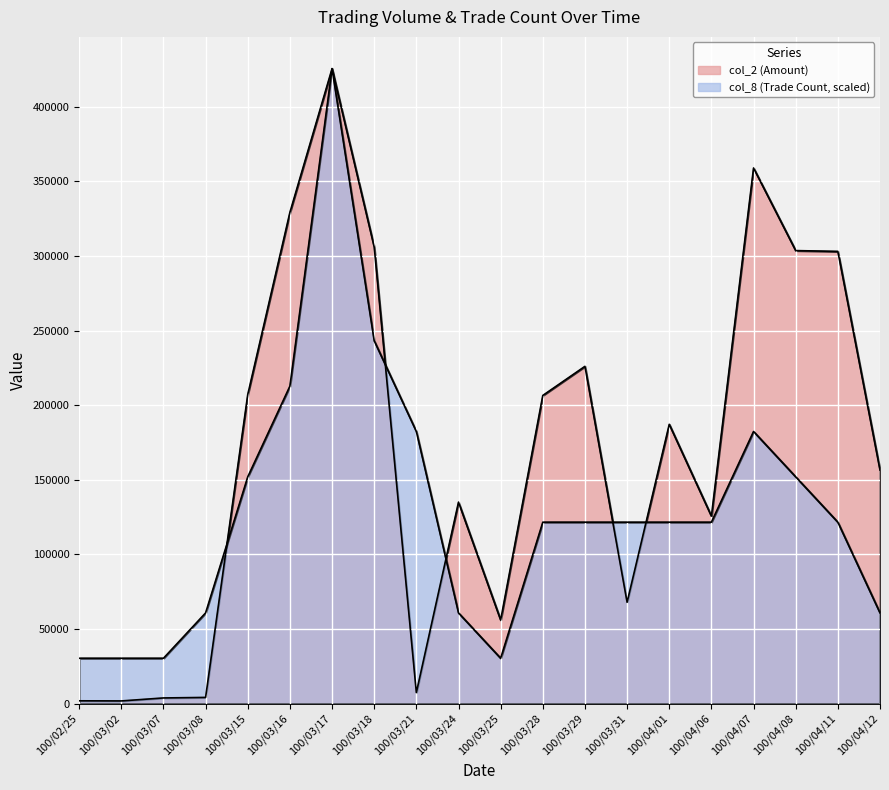

The col_2 series shows 350510.7 at 100/03/28. True or false?

False